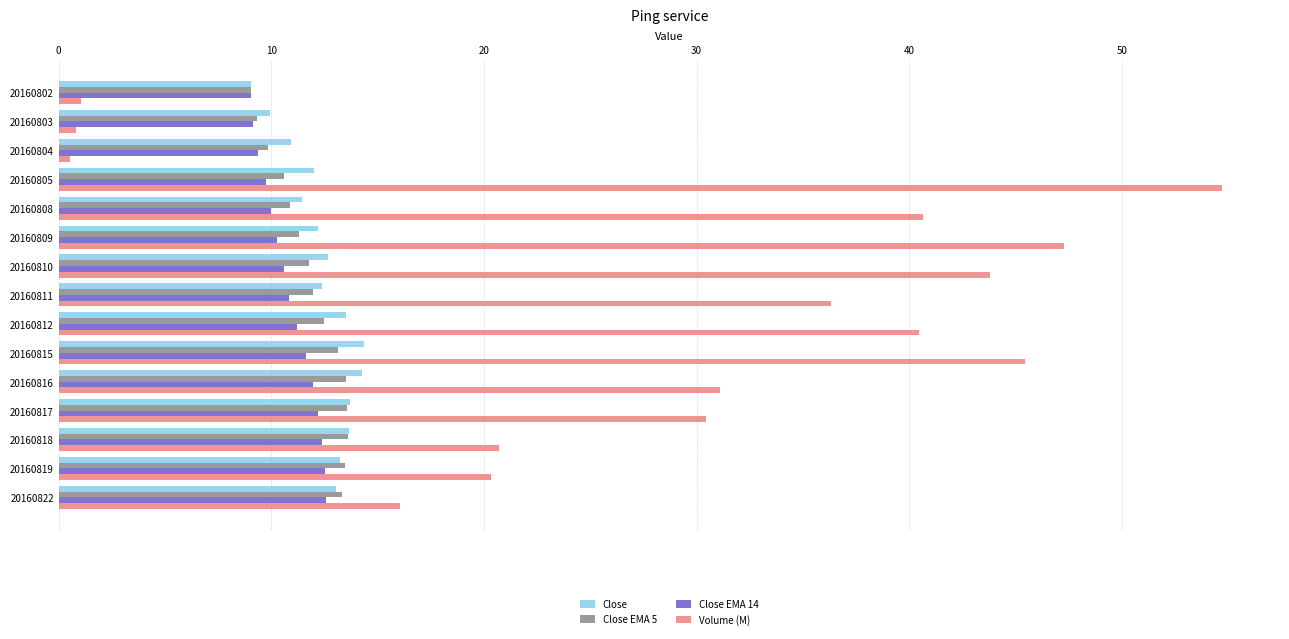

How many categories are shown in the chart?

15